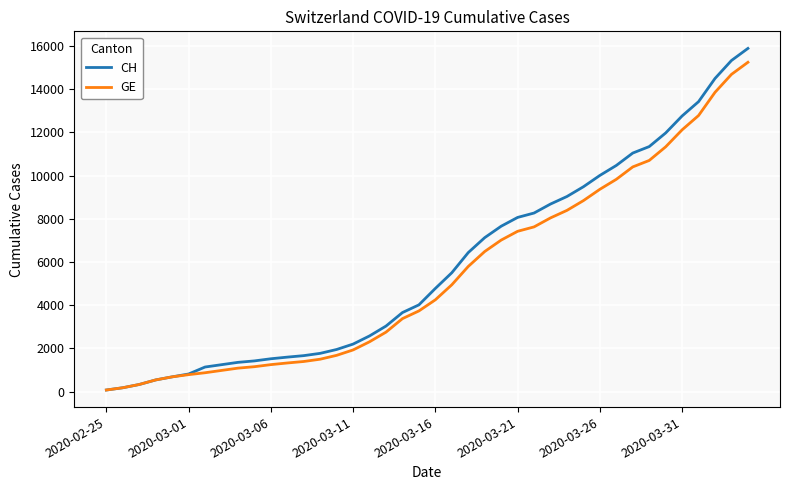

Which series has the largest range (max minus min)?

CH